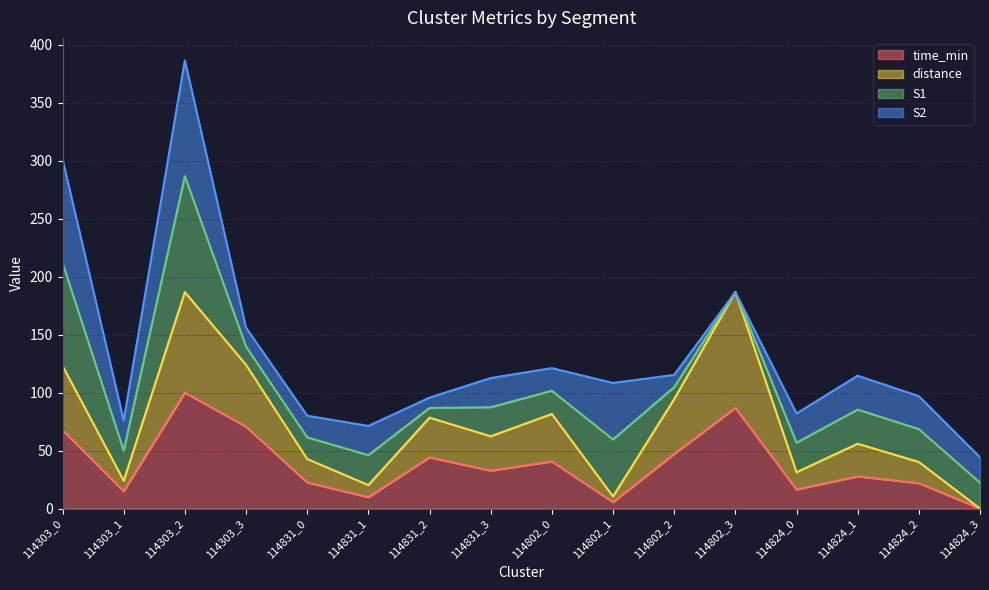

Which series has the largest range (max minus min)?

distance